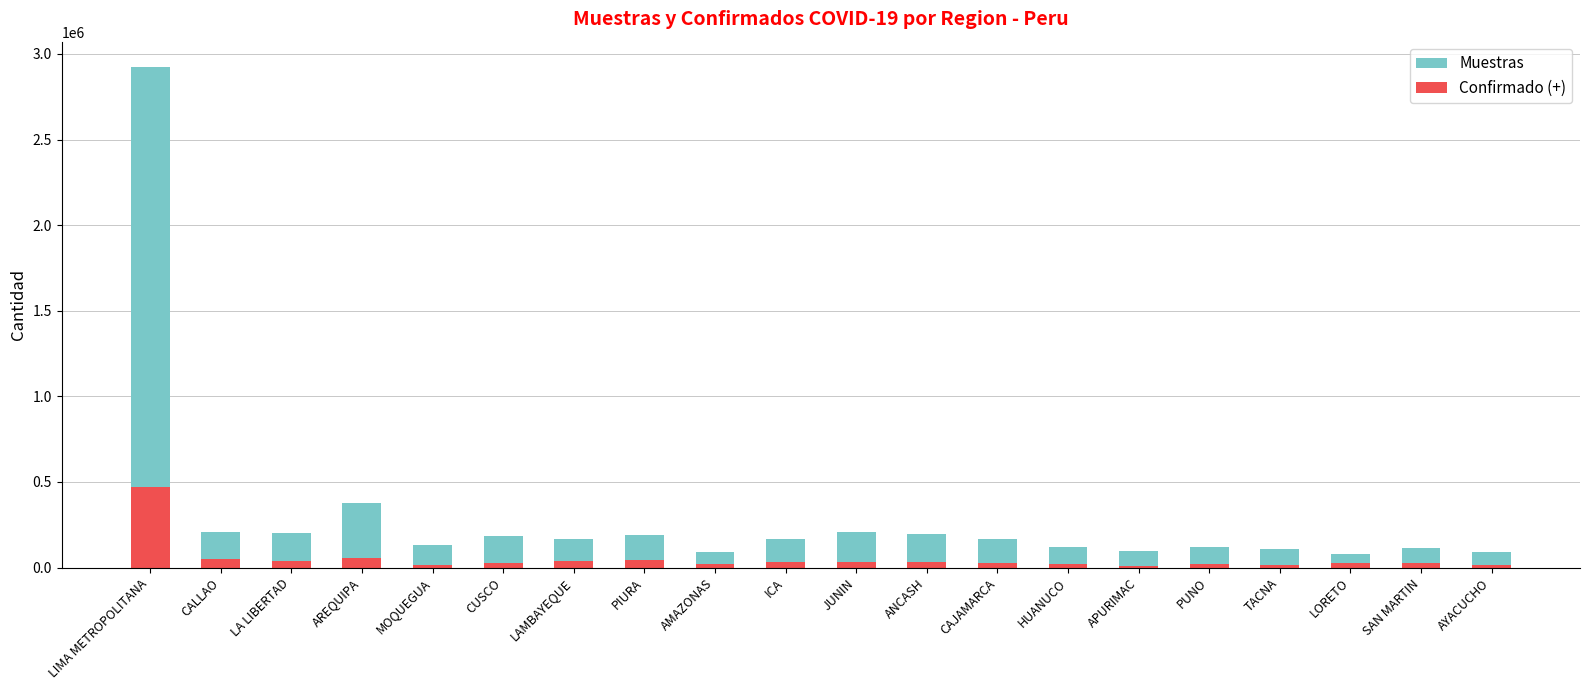

What is the label of the 4th bar from the right?

TACNA